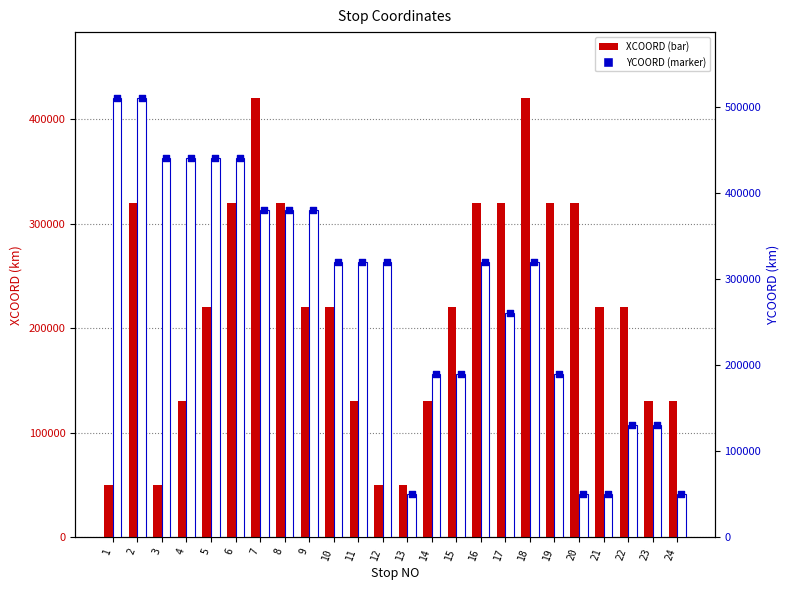

Which series has the largest total across all categories?

YCOORD